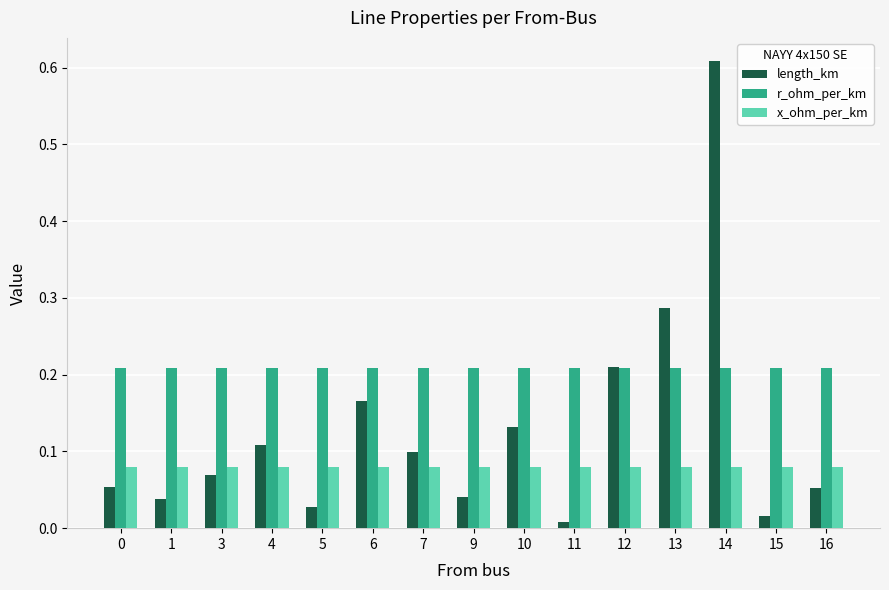

Rank the series at 13 from lowest to highest value.

x_ohm_per_km, r_ohm_per_km, length_km